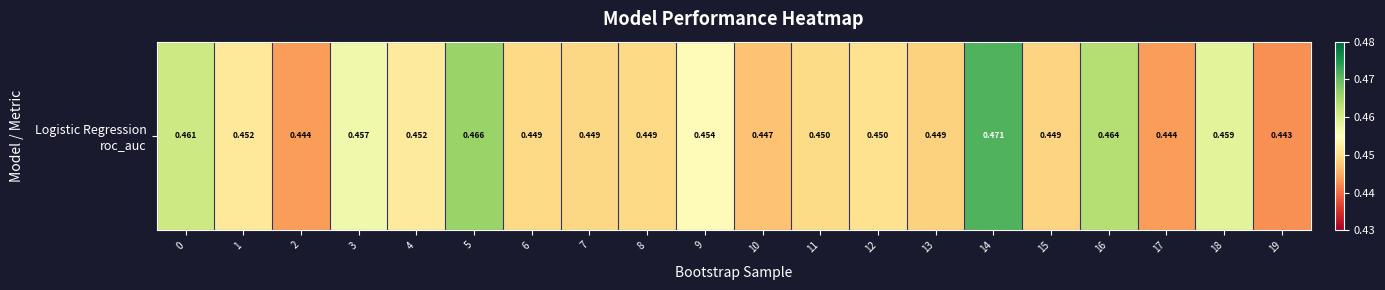

What is the greatest value displayed?

0.5